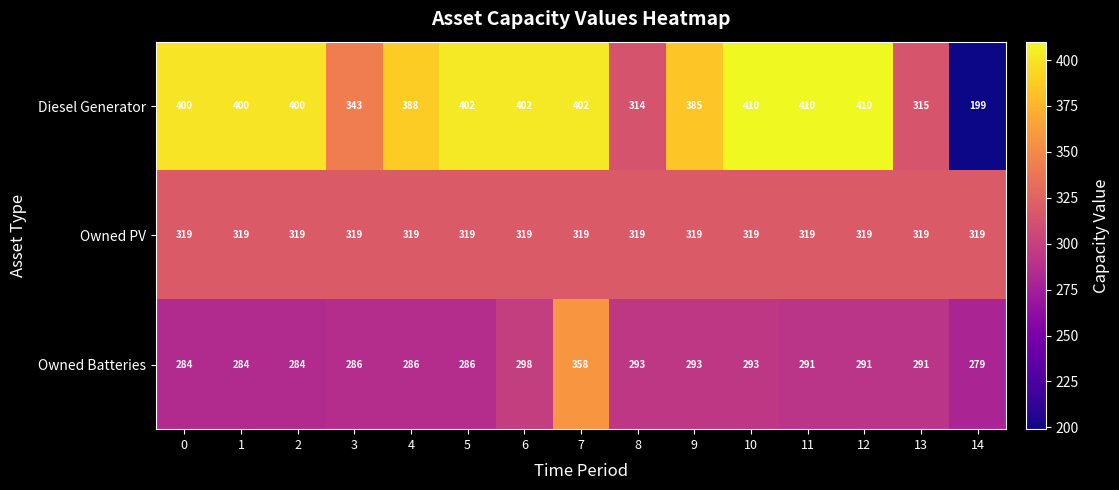

List the series in order of their peak value, lowest first.

Owned PV, Owned Batteries, Diesel Generator